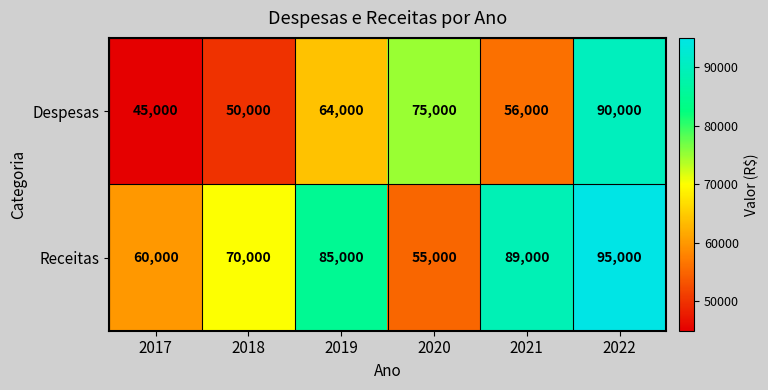

Rank the series by their average value, from highest to lowest.

Receitas, Despesas